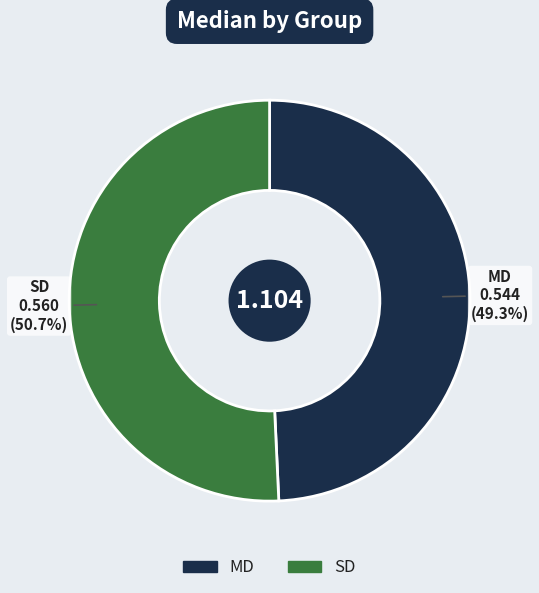

What is the smallest slice in the pie chart?

MD